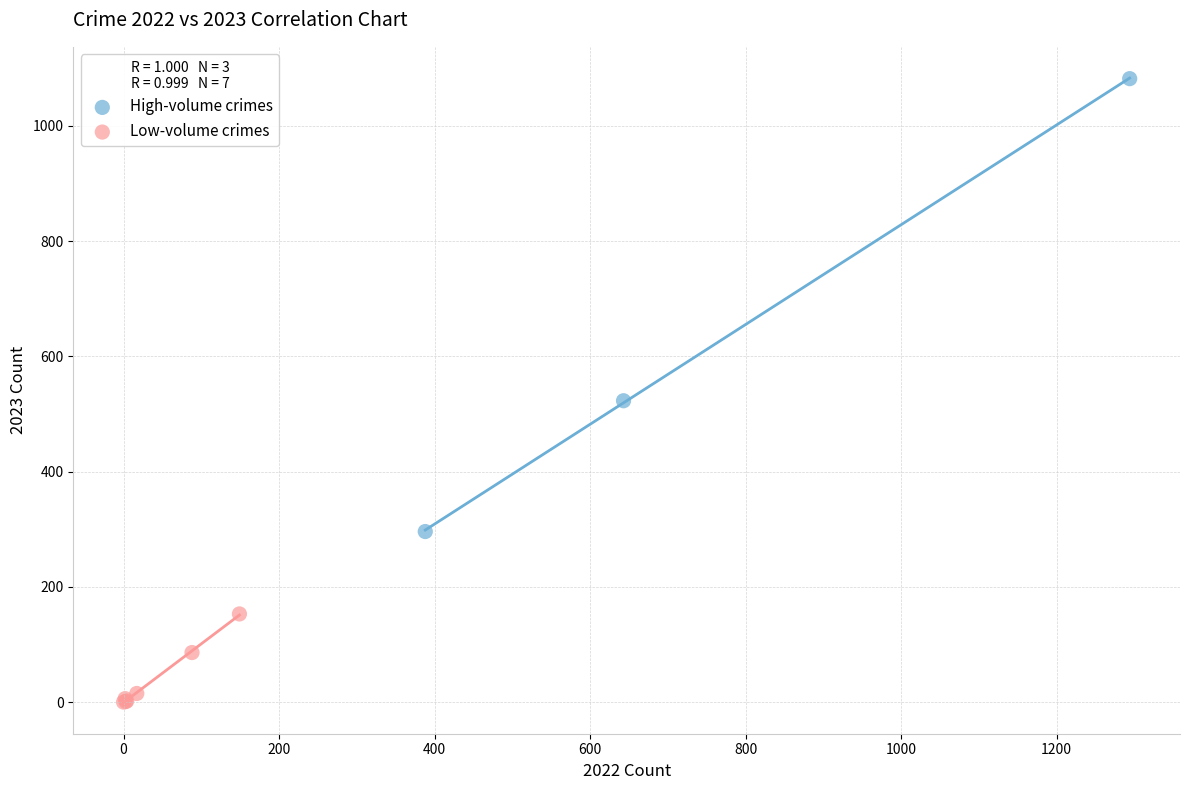

What are all the series names shown in the legend?

High-volume crimes, Low-volume crimes